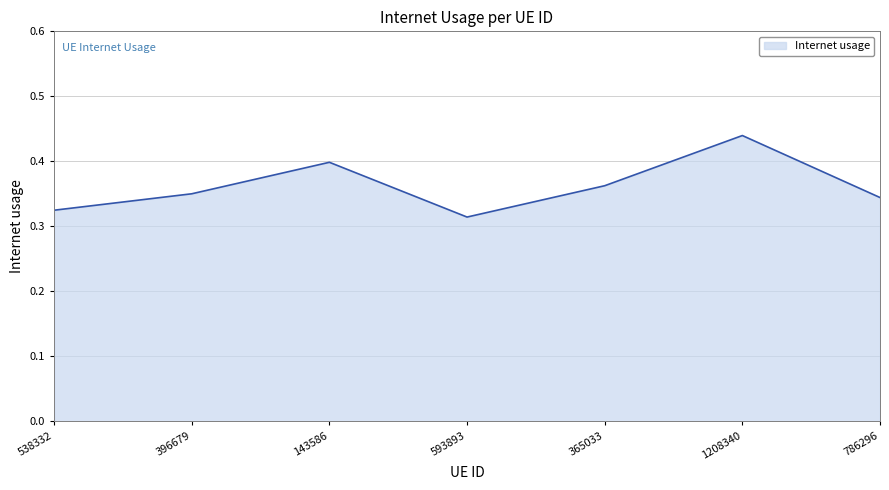

What position from the right is 365033?

3